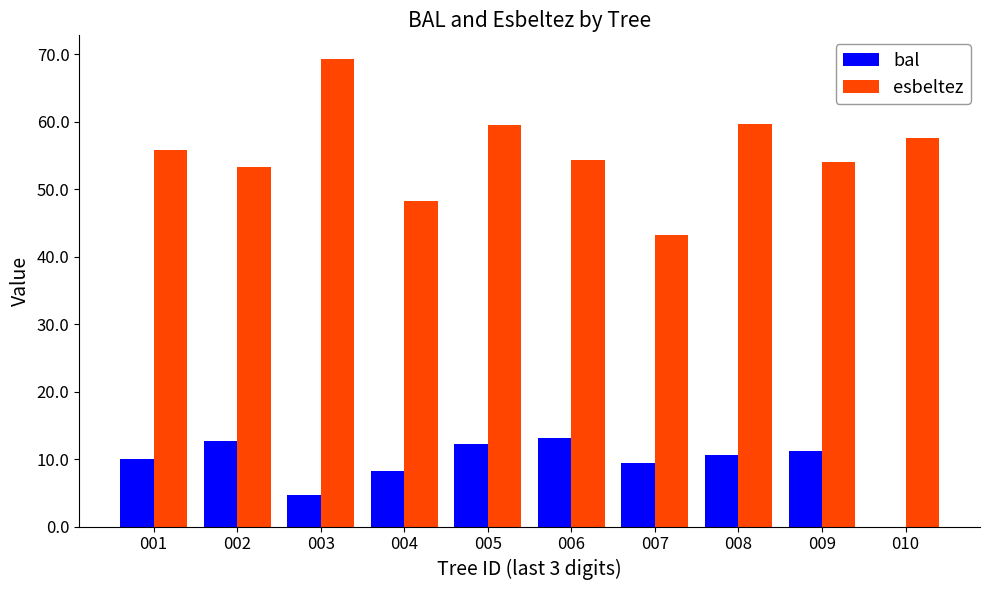

How many series are shown in this chart?

2